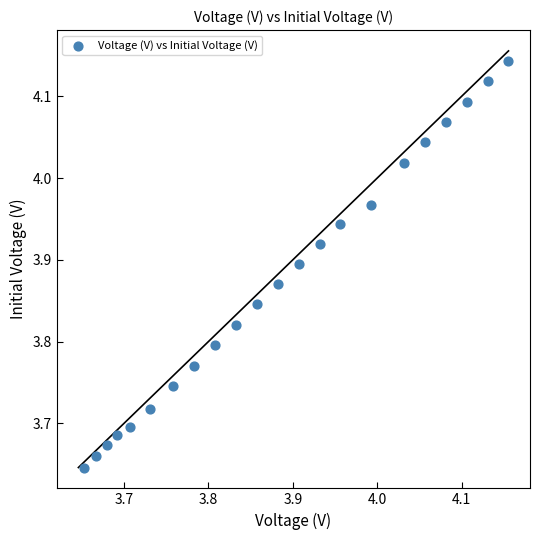

What is the range of X values (max minus min)?

0.5